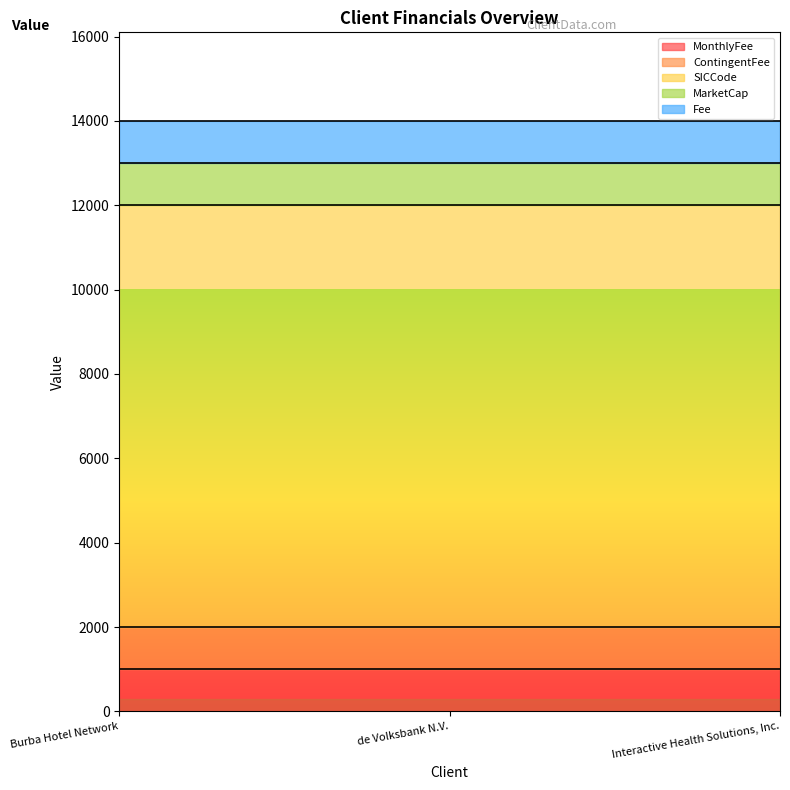

What is the label of the 1st point from the left?

Burba Hotel Network